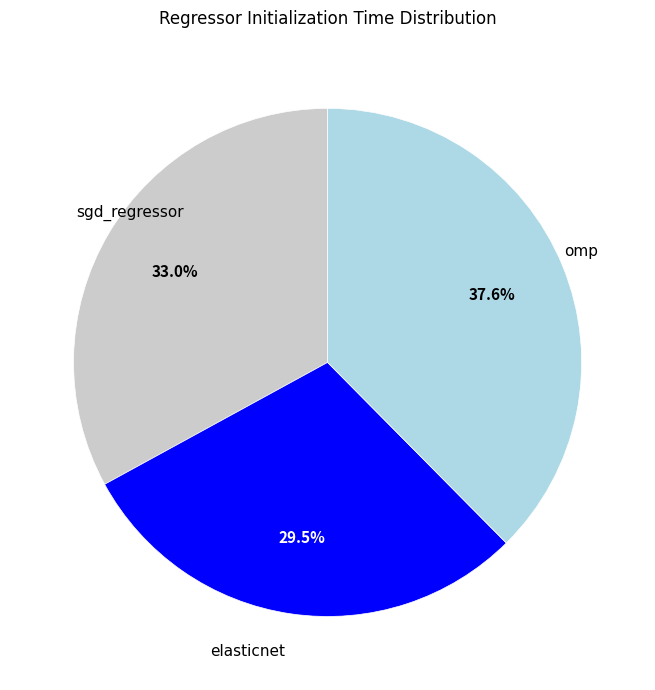

Combined, what portion of the pie is sgd_regressor and omp?

70.5%